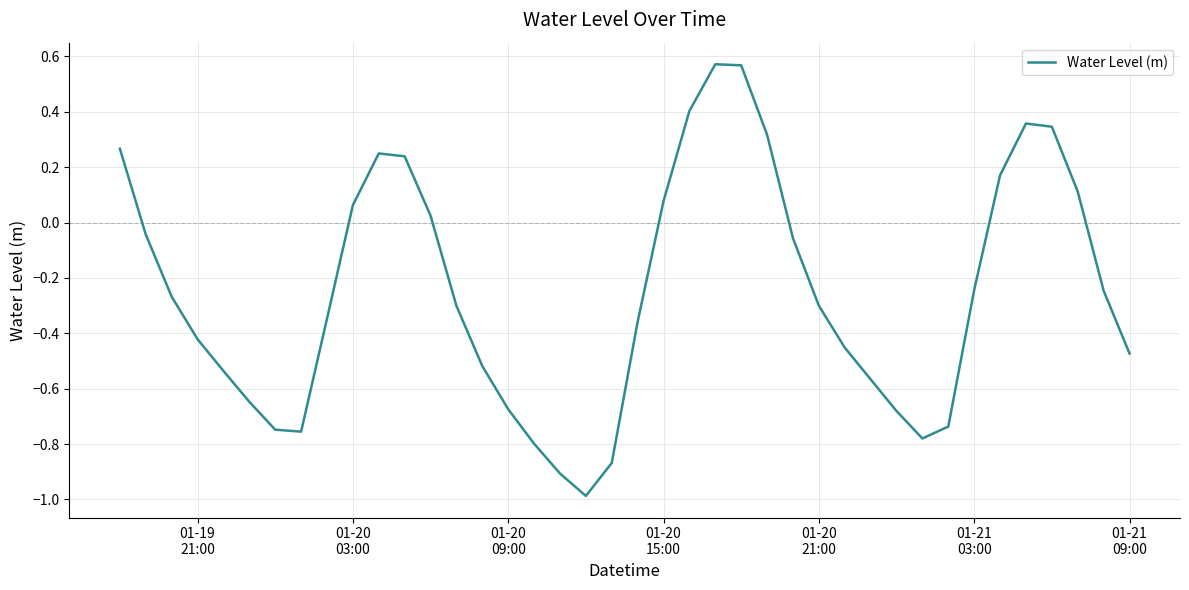

What is the difference between the maximum and minimum values?

1.6